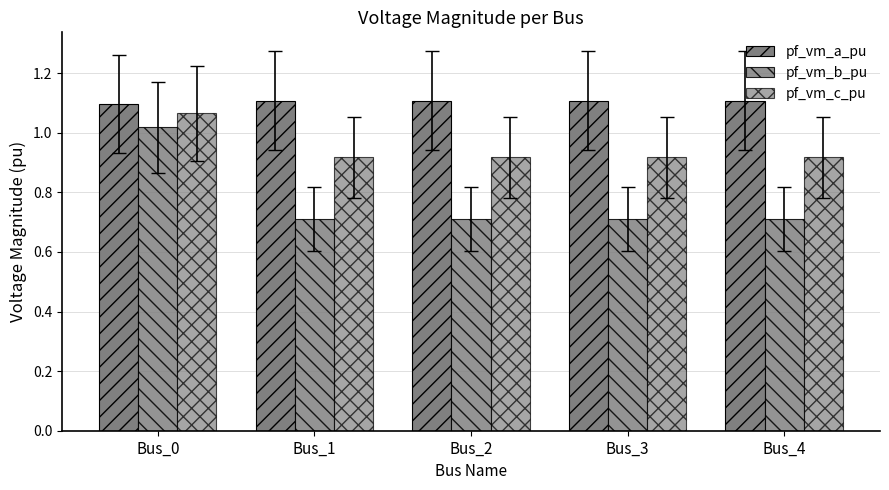

The pf_vm_c_pu series shows 0.9 at Bus_3. True or false?

True